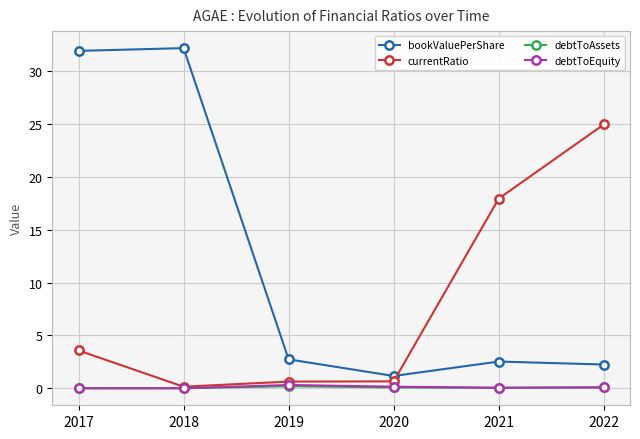

Which series has the largest range (max minus min)?

bookValuePerShare